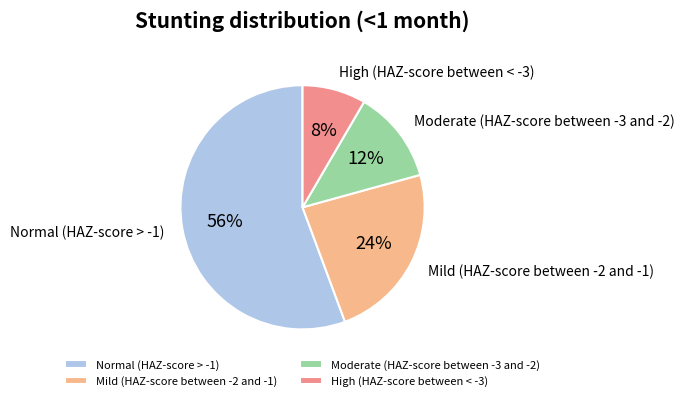

To the nearest percent, what is the average slice percentage?

25%